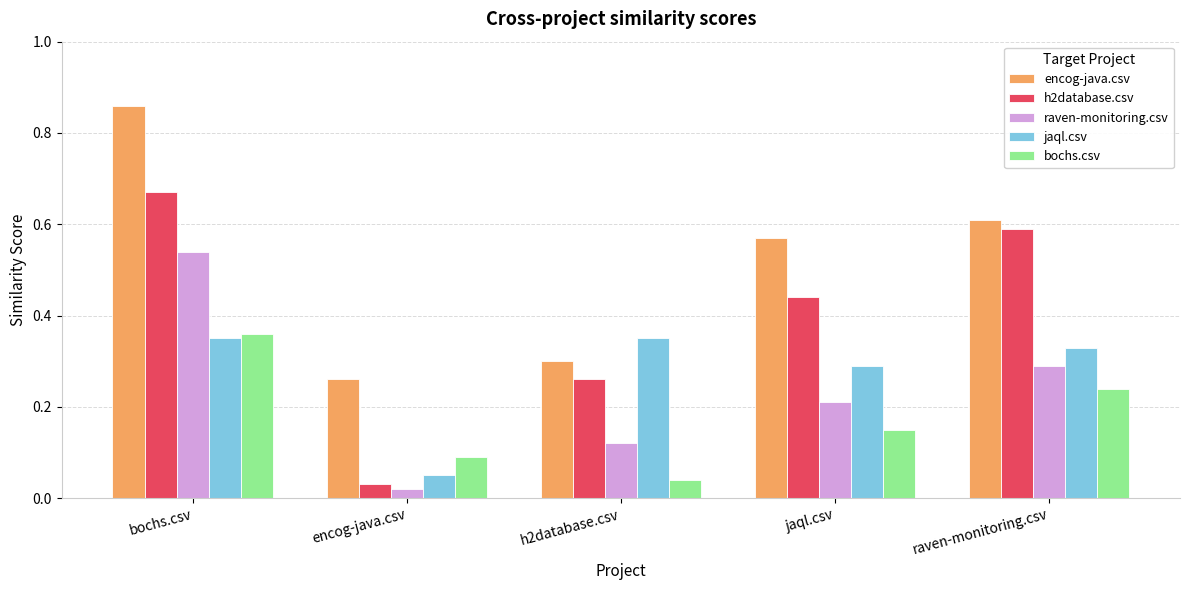

List the labels in order of bochs.csv value, smallest first.

h2database.csv, encog-java.csv, jaql.csv, raven-monitoring.csv, bochs.csv